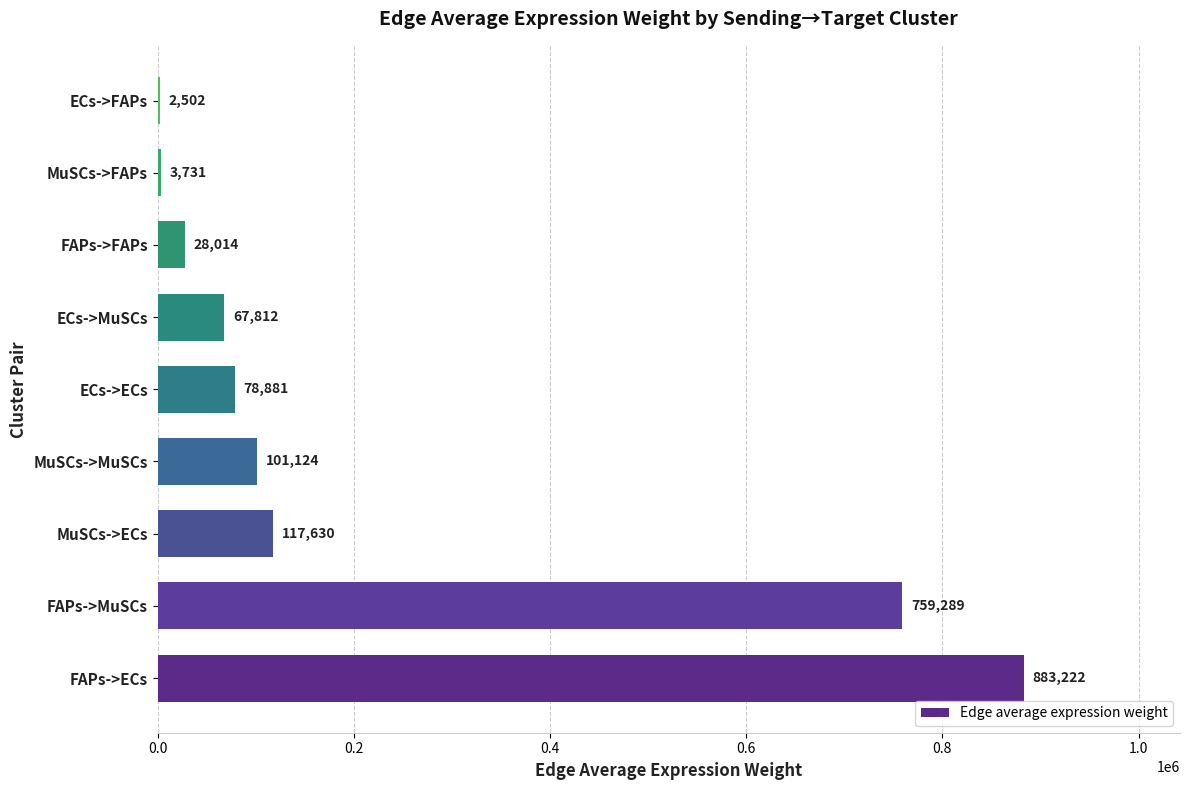

At which category does the chart reach its peak across all series?

FAPs->ECs